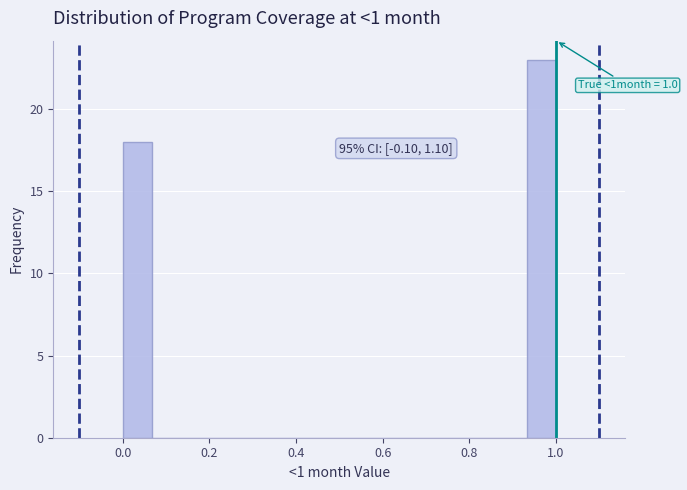

Read against the x-axis, roughly where is the centre of the tallest bar?

0.96